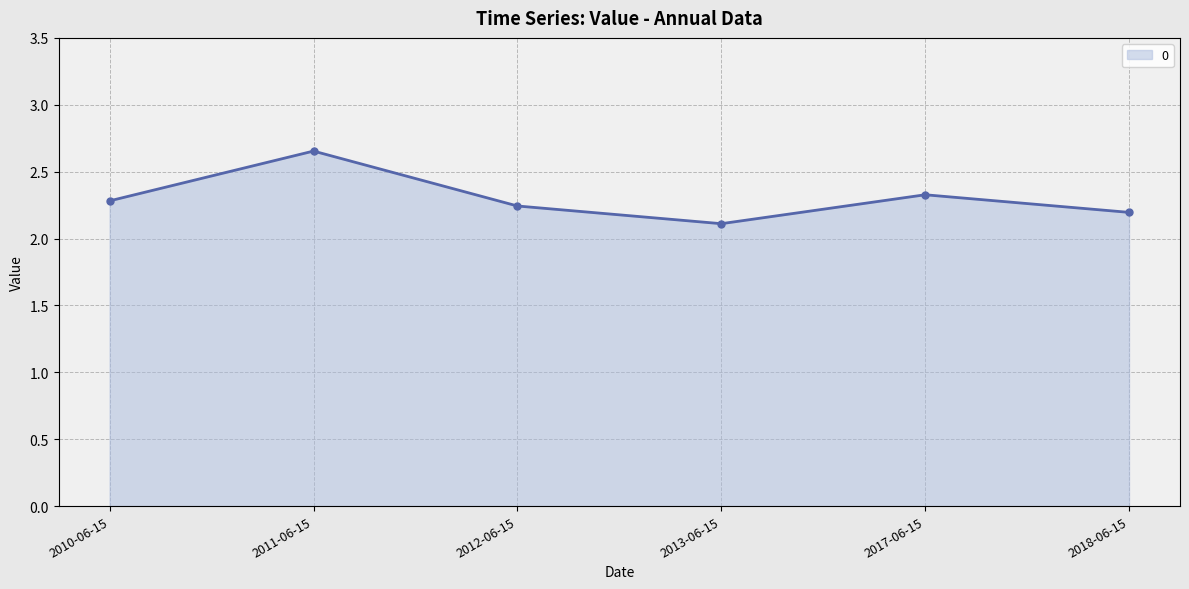

At which label is the value closest to 2?

2013-06-15